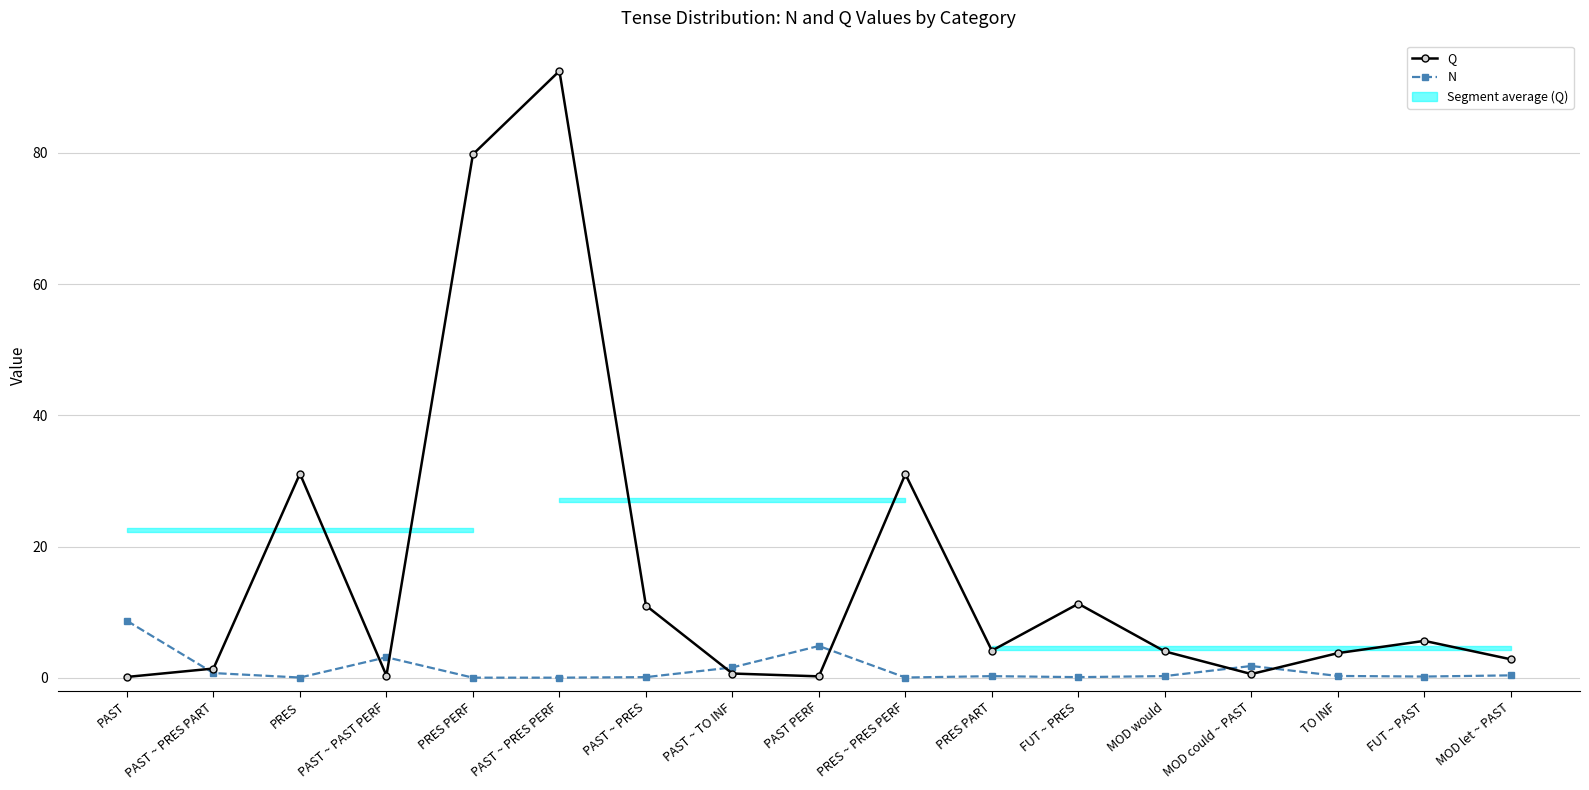

True or false: N has a value of 0.2 at PRES PART.

True